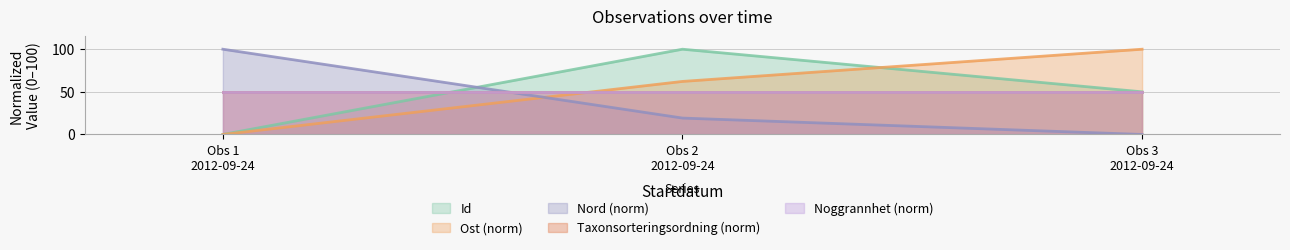

How many data points does each series have?

3